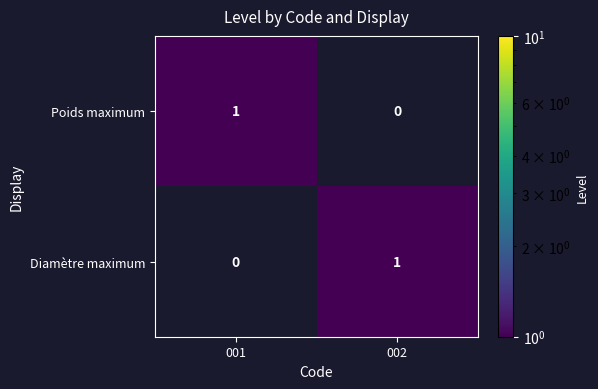

Is it true that Poids maximum equals 1 at 001?

True